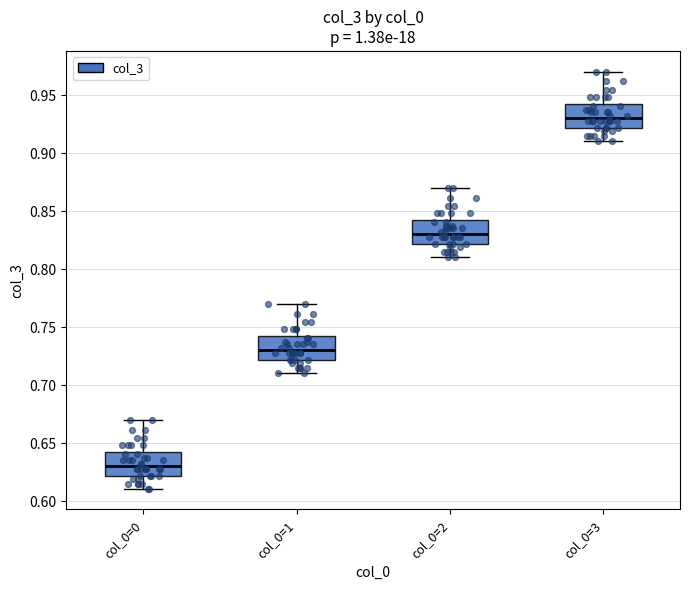

Reading left to right, read every box against the y-axis: the position of its median line, the range the box covers, and the ends of its whiskers. The values are not printed on the chart, so give them approximately, as read against the axis.

col_0=0: median 0.63, box 0.62 to 0.64, whiskers 0.61 to 0.67
col_0=1: median 0.73, box 0.72 to 0.74, whiskers 0.71 to 0.77
col_0=2: median 0.83, box 0.82 to 0.84, whiskers 0.81 to 0.87
col_0=3: median 0.93, box 0.92 to 0.94, whiskers 0.91 to 0.97